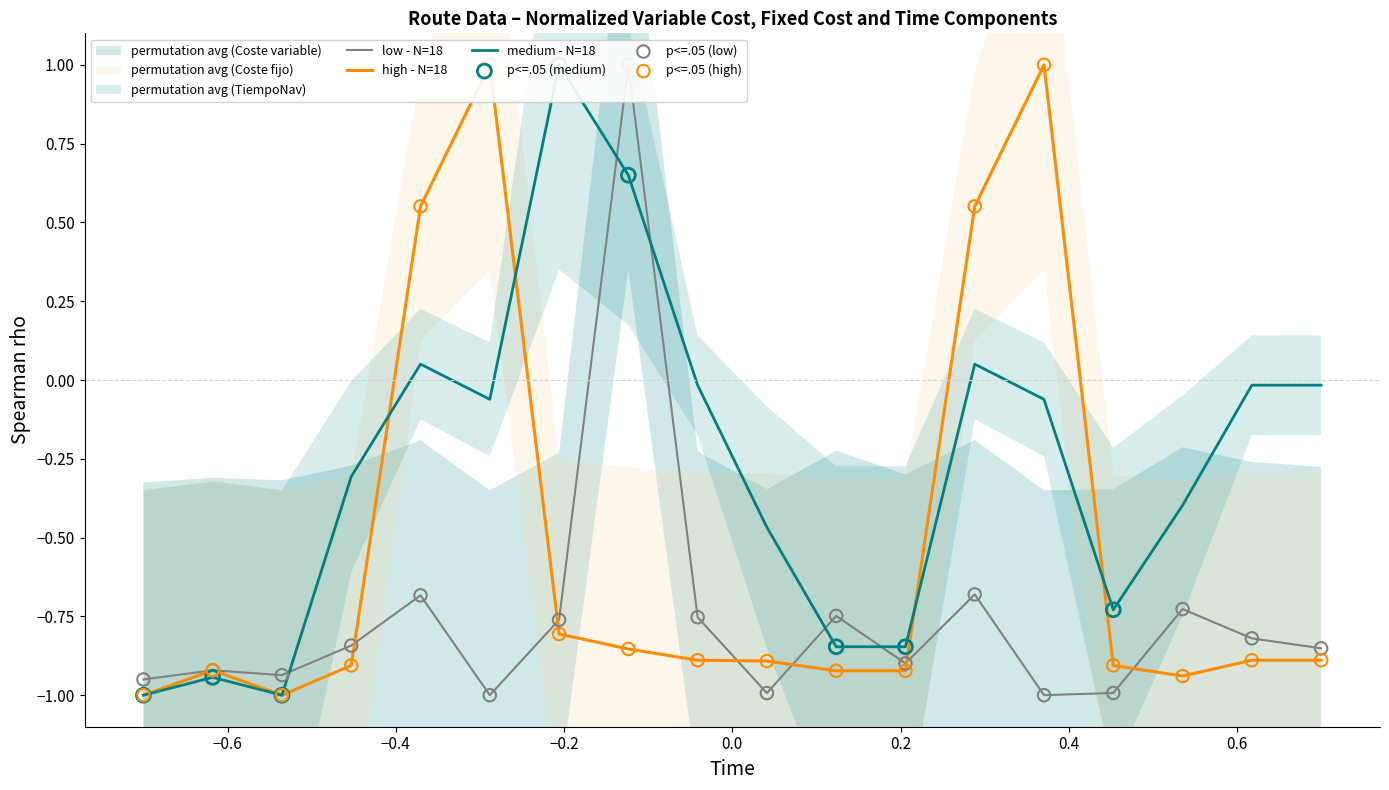

Which series has the largest total across all categories?

TiempoNav